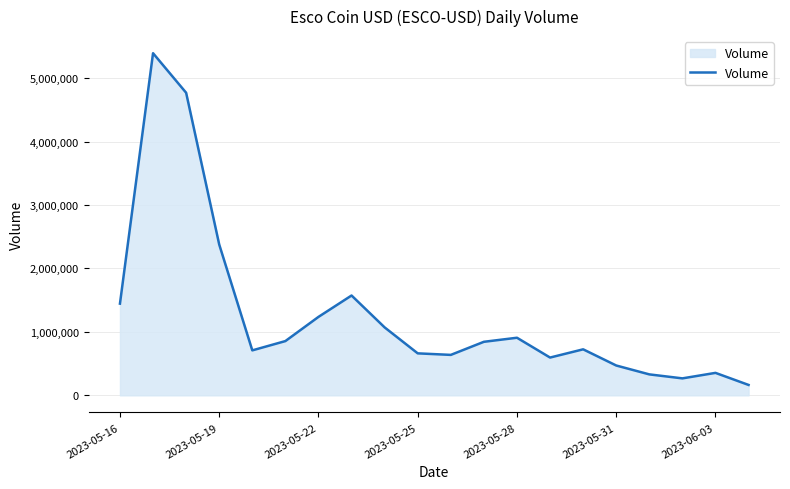

What is the smallest value displayed?

163851